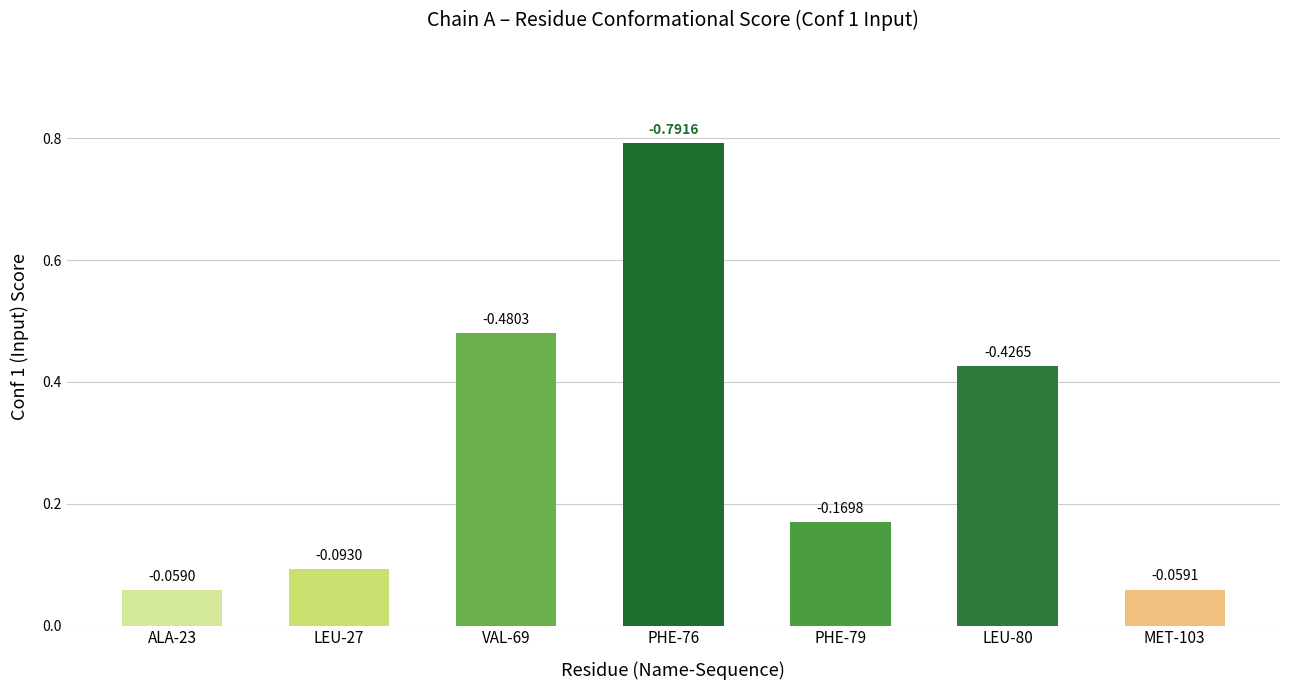

What is the maximum value shown in the chart?

0.8